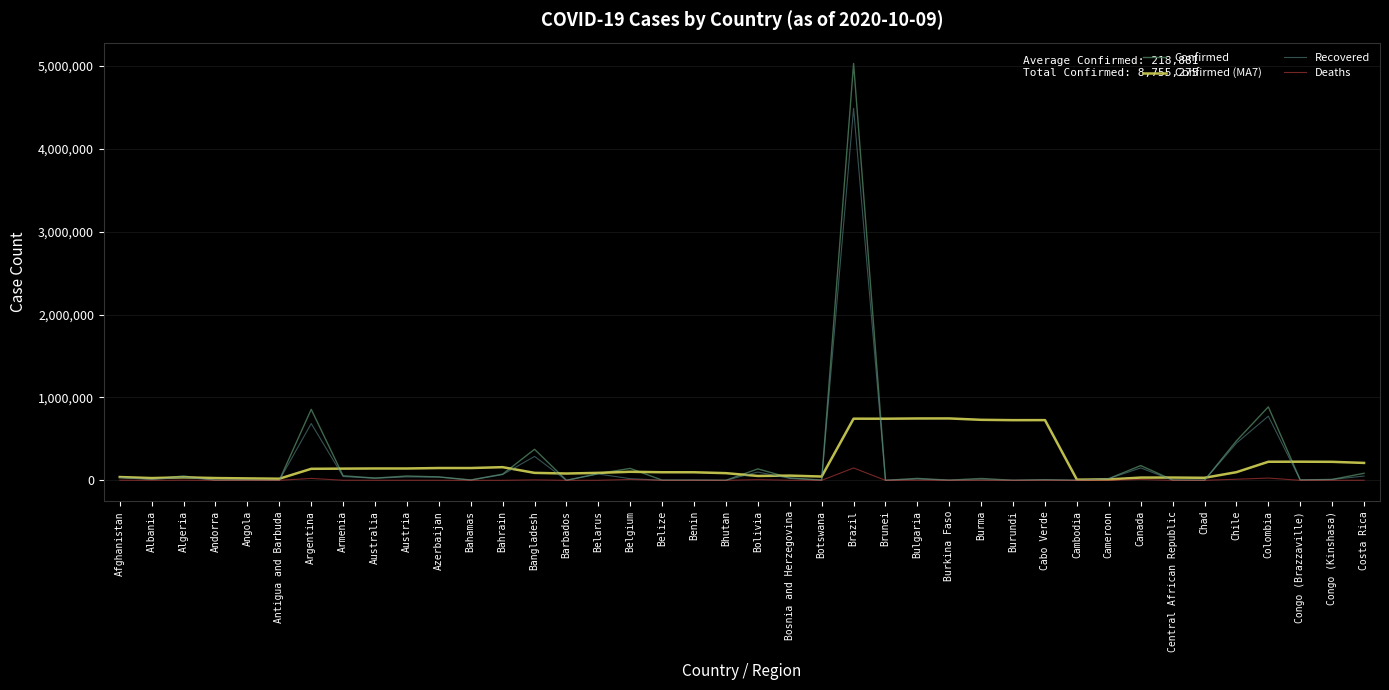

List the series in order of their peak value, lowest first.

Deaths, Confirmed (MA7), Recovered, Confirmed